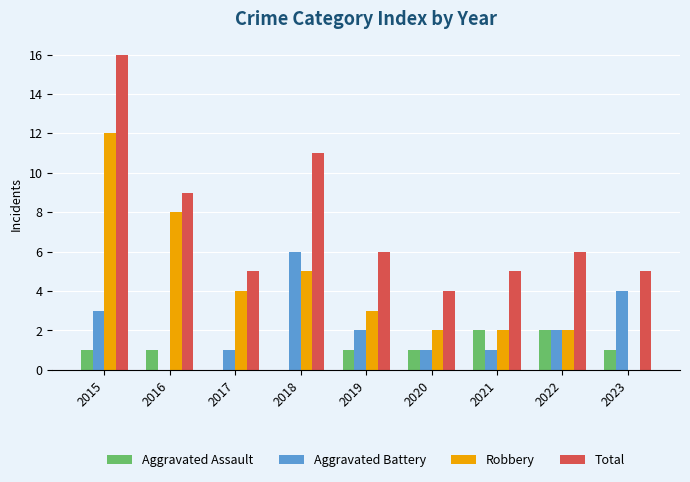

Is it true that Aggravated Assault equals 1 at 2015?

True